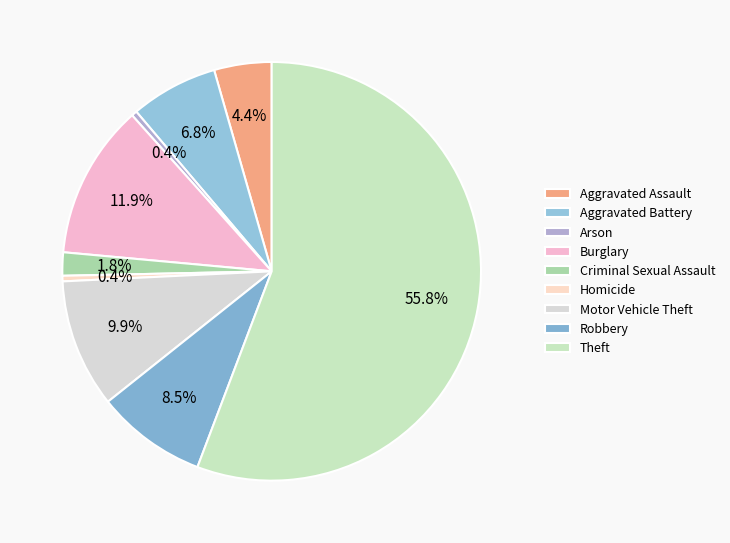

Which slice is the largest?

Theft